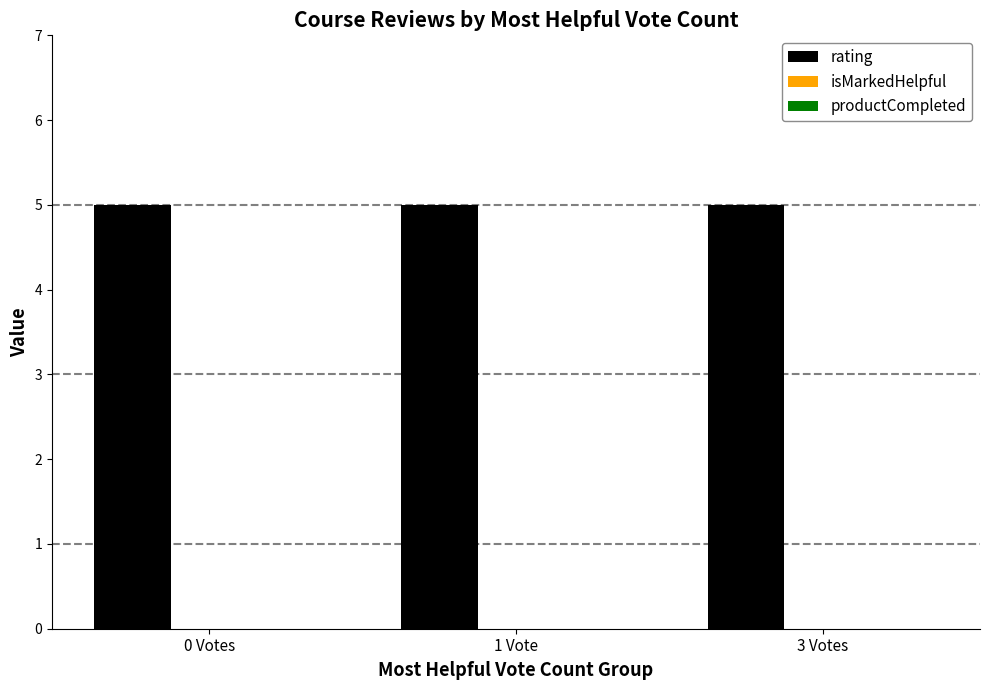

Count the number of data series in this chart.

3